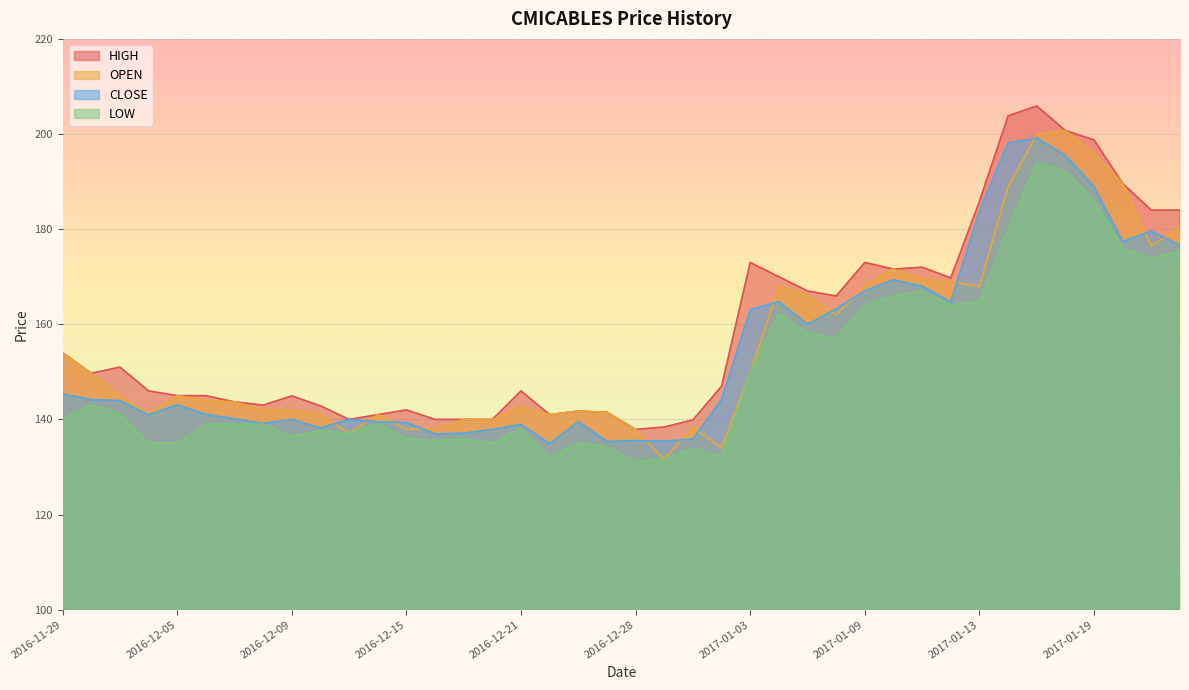

What is the minimum value shown in the chart?

131.2